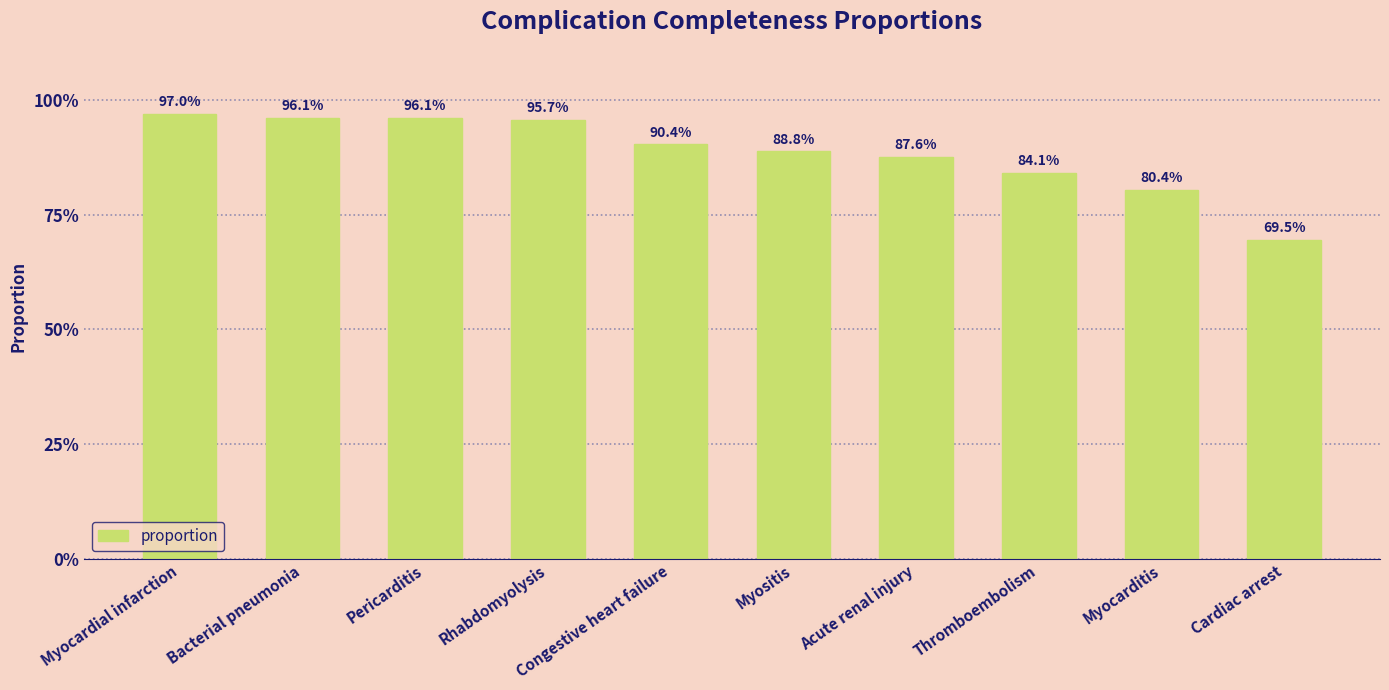

What is the change in value from Bacterial pneumonia to Thromboembolism?

-0.1